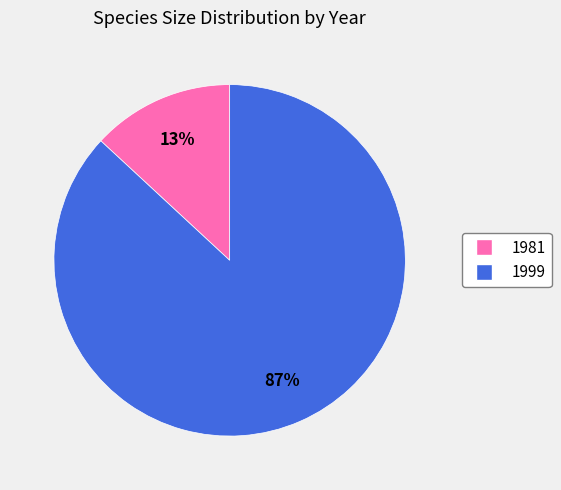

Which has a higher value, 1999 or 1981?

1999